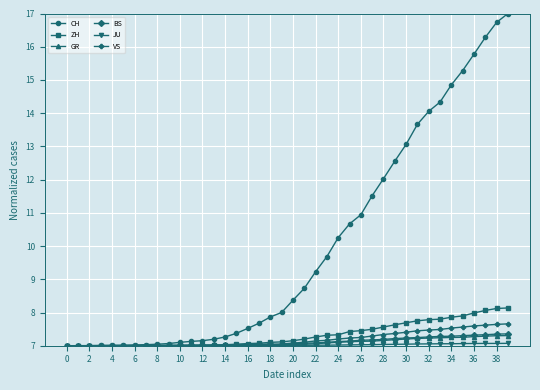

What is the greatest value displayed?

17.0